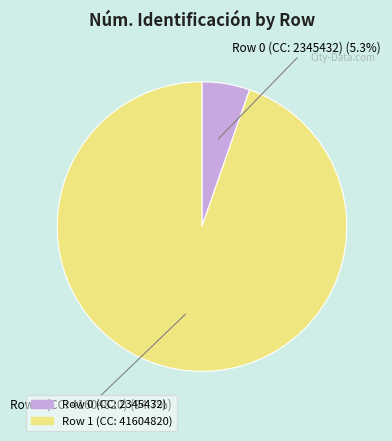

What is the largest slice in the pie chart?

Row 1 (CC: 41604820)